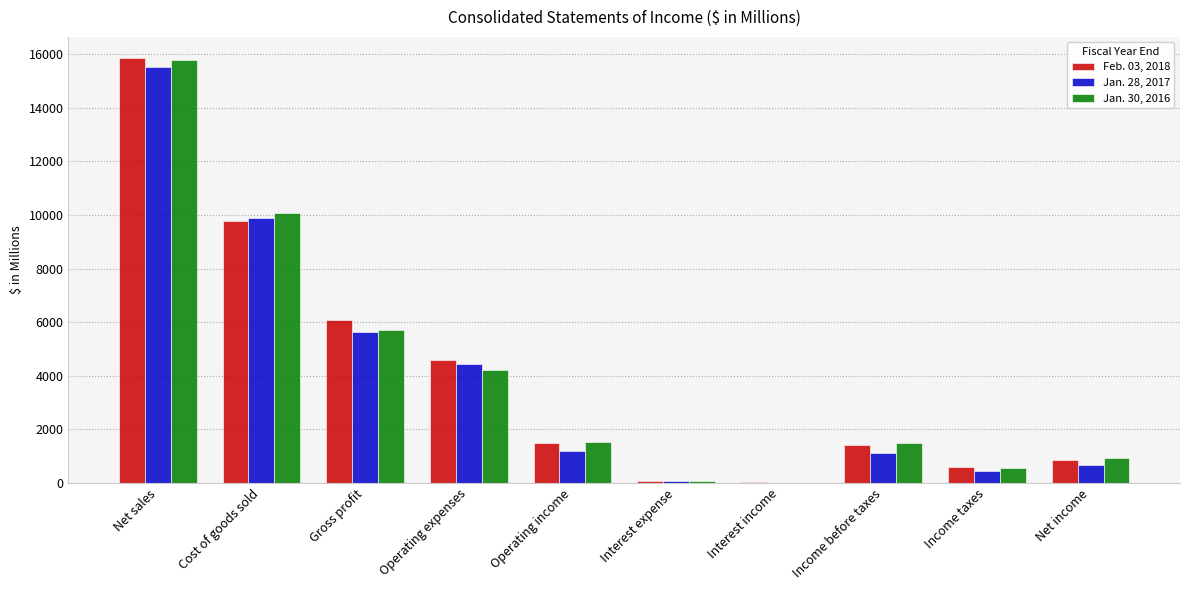

The value of Jan. 30, 2016 at Interest expense is 59. True or false?

True